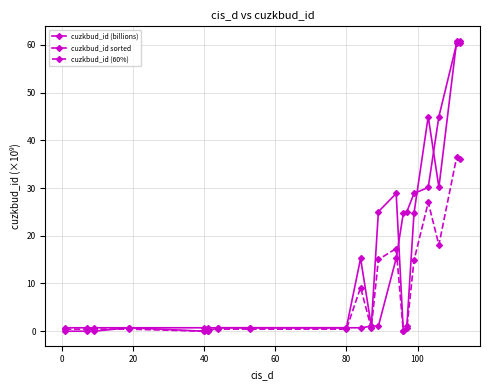

What is the difference between the maximum and minimum values in the cuzkbud_id (billions) series?

60.9